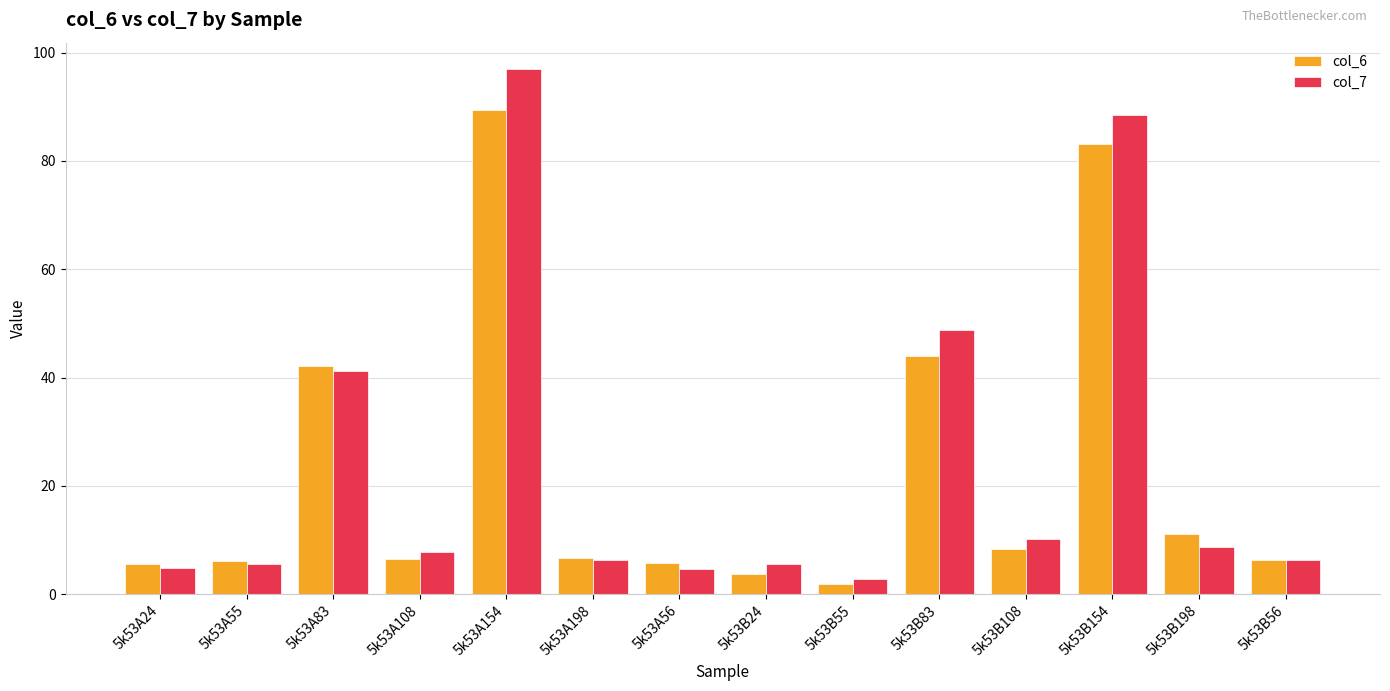

What value does the col_6 series have at 5k53B24?

3.8